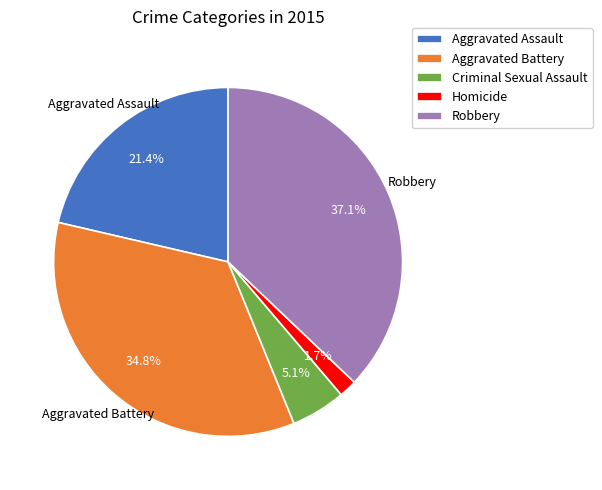

Approximately how many times larger is the value at Aggravated Assault compared to Criminal Sexual Assault?

4.2